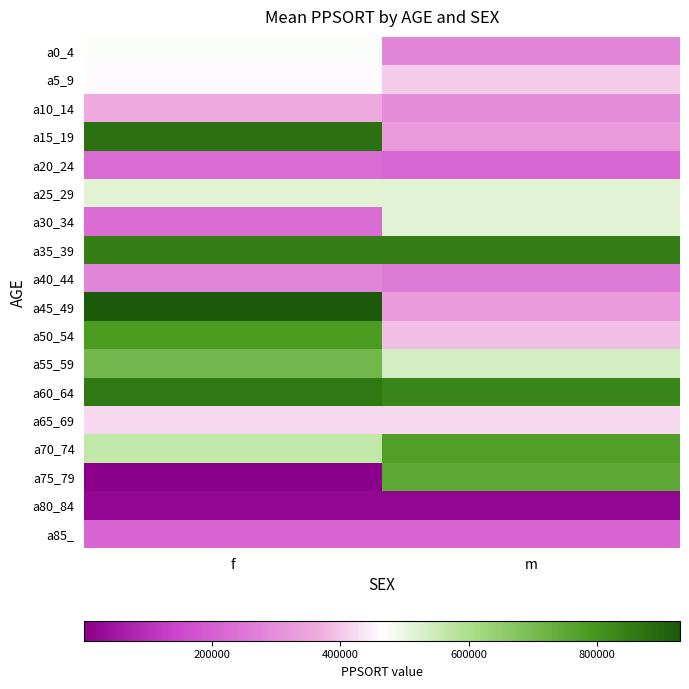

At which category is the sum across all series the highest?

f